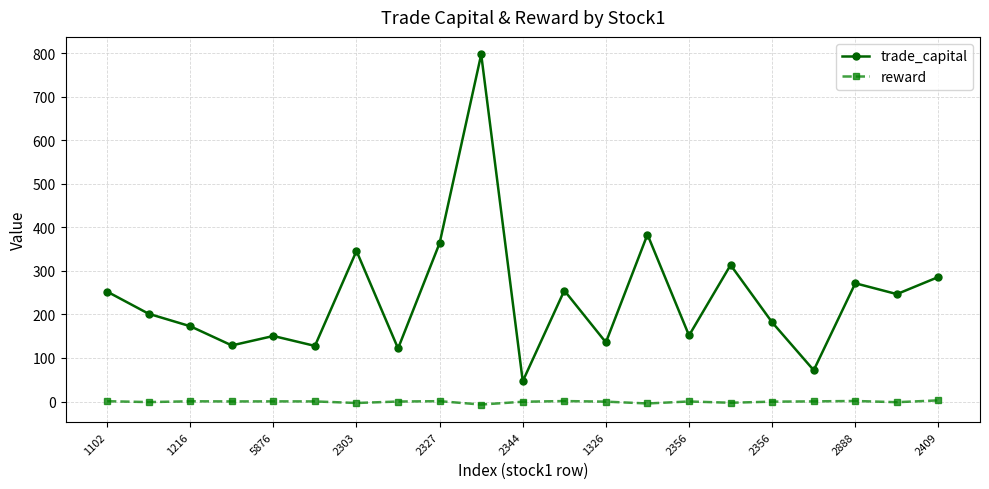

List the series in order of their peak value, lowest first.

reward, trade_capital